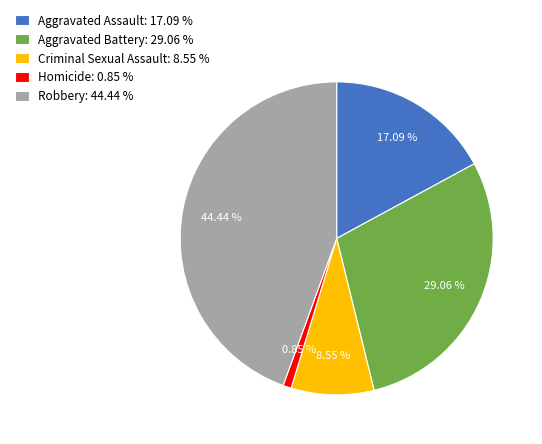

Which has a higher value, Criminal Sexual Assault or Aggravated Battery?

Aggravated Battery